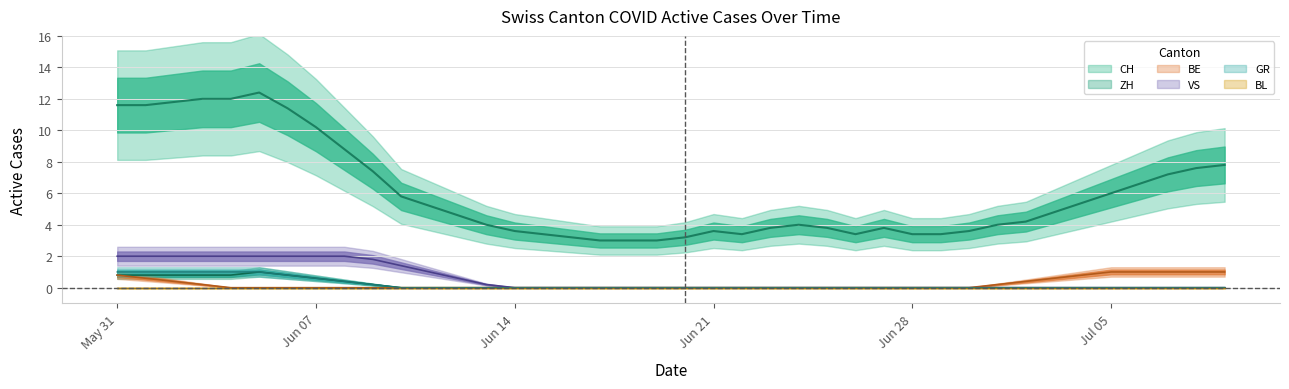

Between 2020-06-03 and 2020-06-15, which series saw the biggest shift?

CH